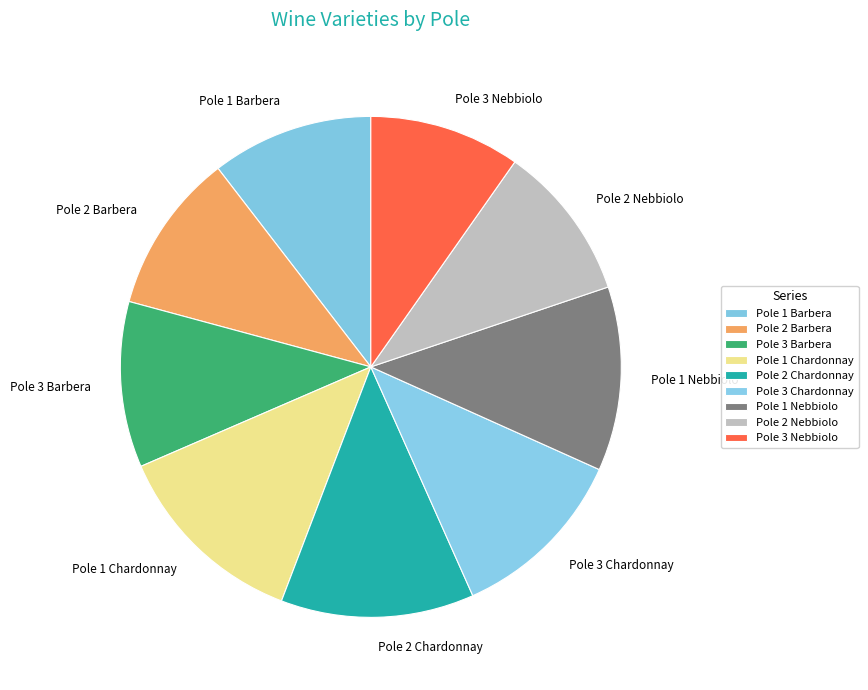

Is there any slice that represents more than half of the pie?

No